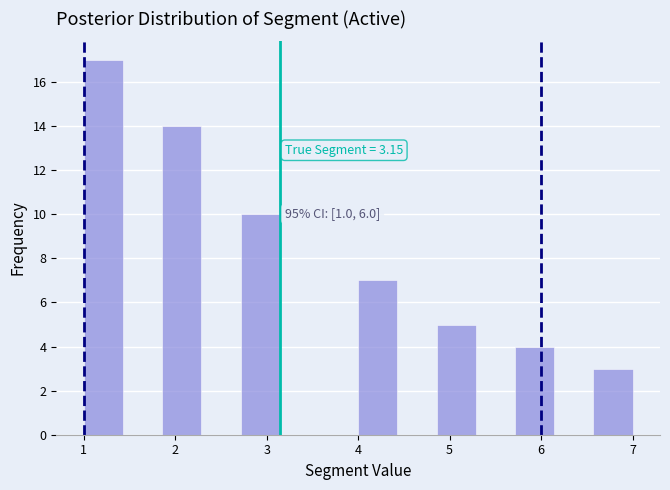

Which range on the x-axis has the tallest bar?

1.0 to 1.4